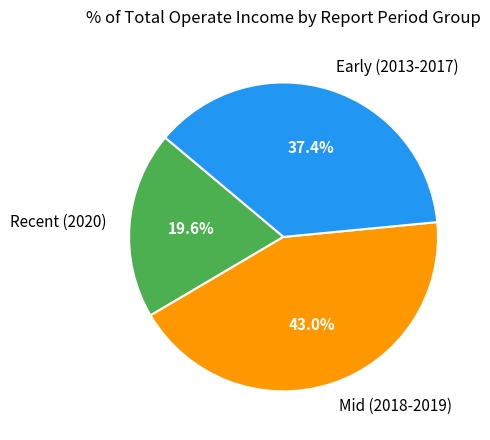

To the nearest percent, what is the difference between the largest and smallest slice percentages?

23%